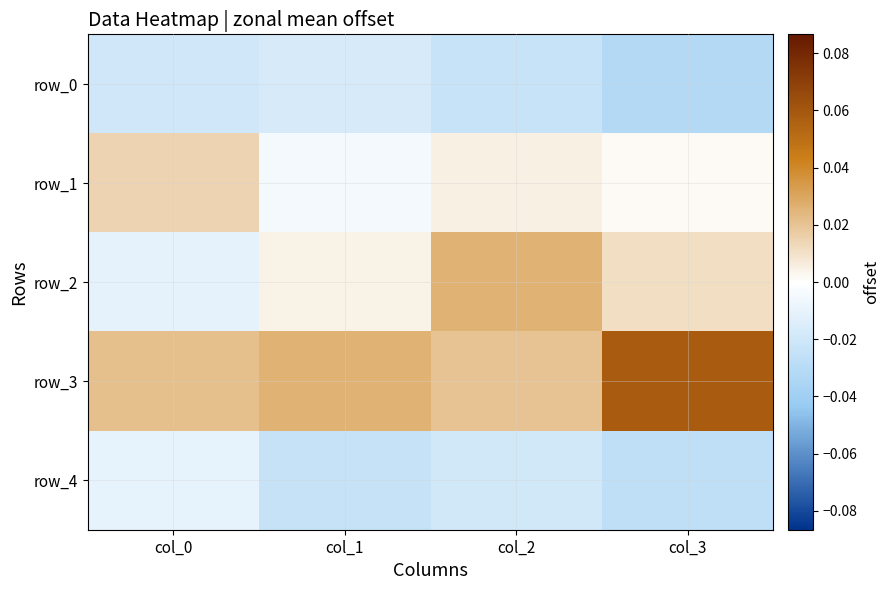

Which series has the largest total across all categories?

row_3